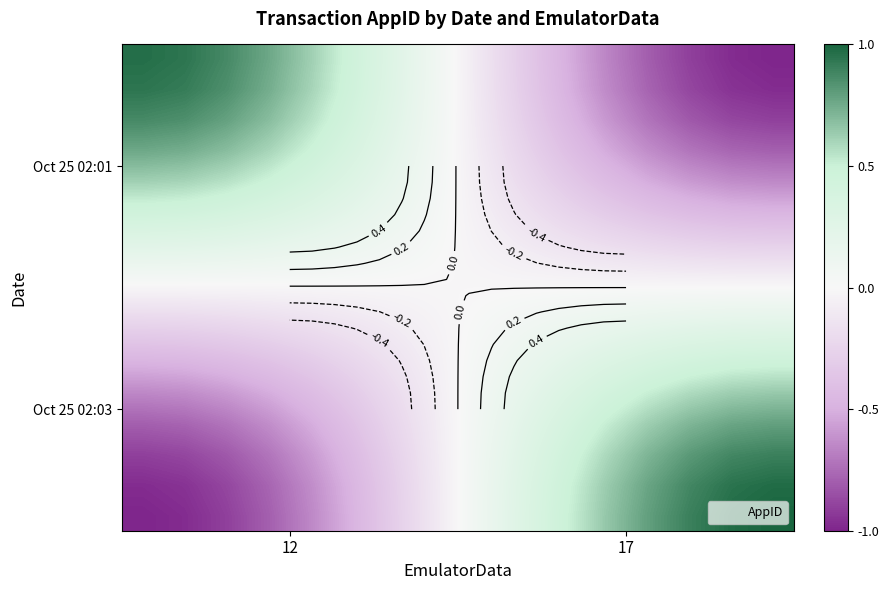

What is the maximum value shown in the chart?

1.0